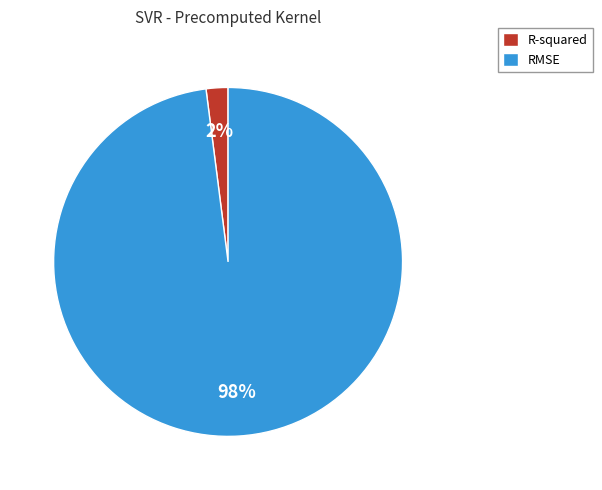

Between R-squared and RMSE, which is larger?

RMSE